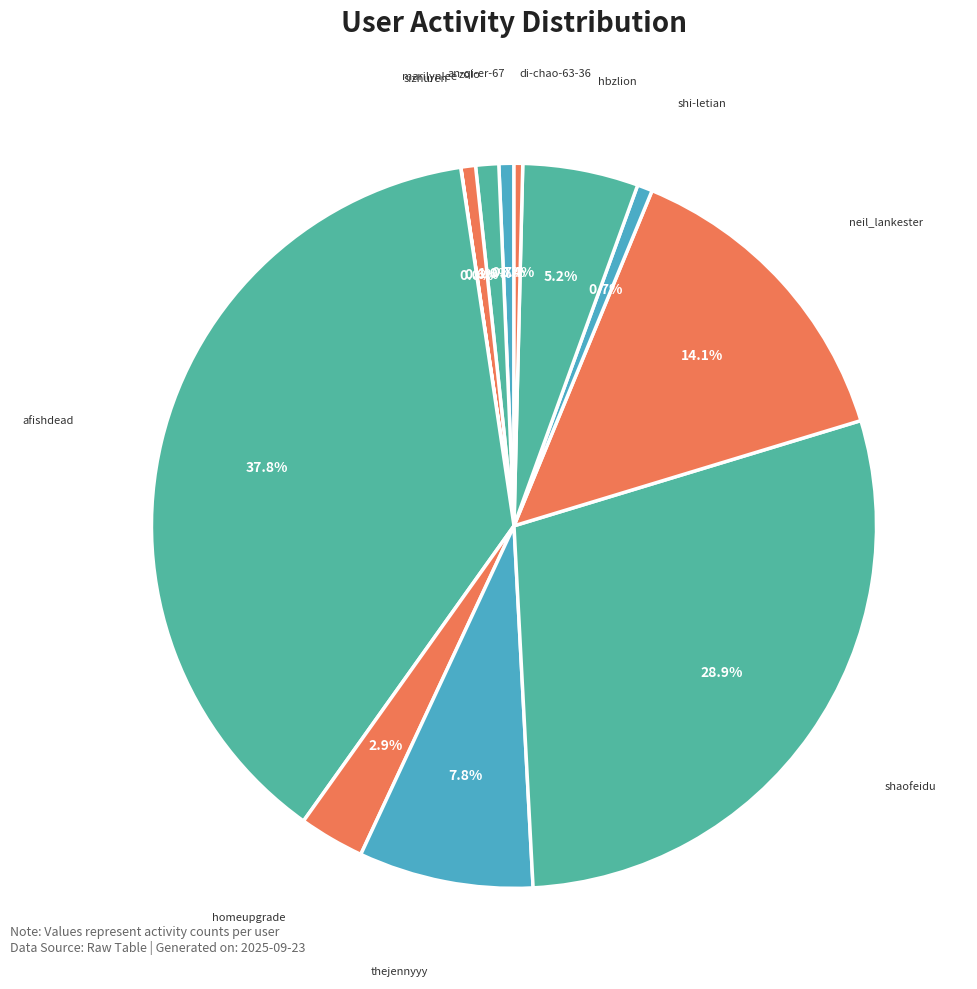

Which category has the smallest portion of the pie?

sizhuren